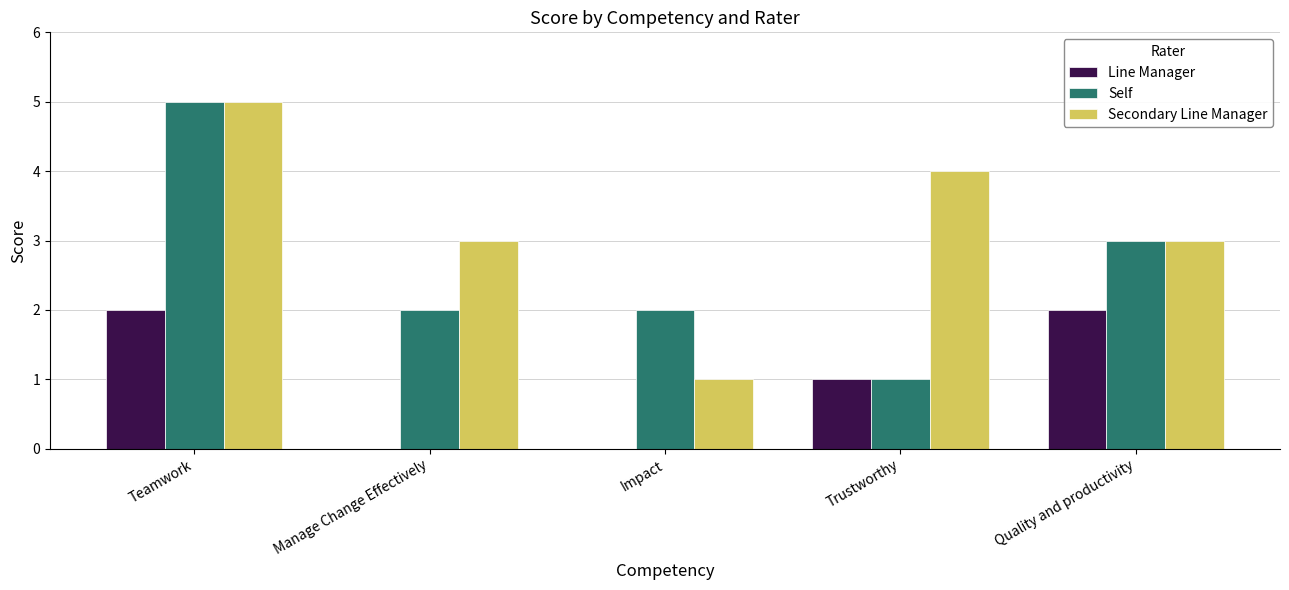

What are all the series names shown in the legend?

Line Manager, Self, Secondary Line Manager